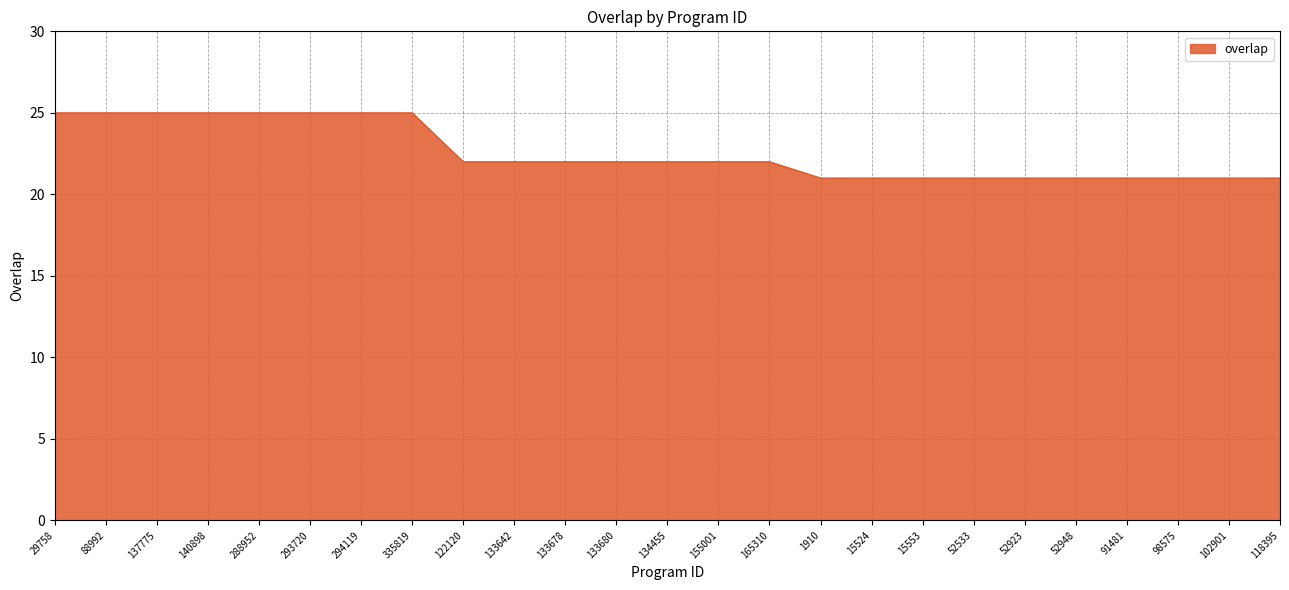

What is the difference between the maximum and minimum values?

4